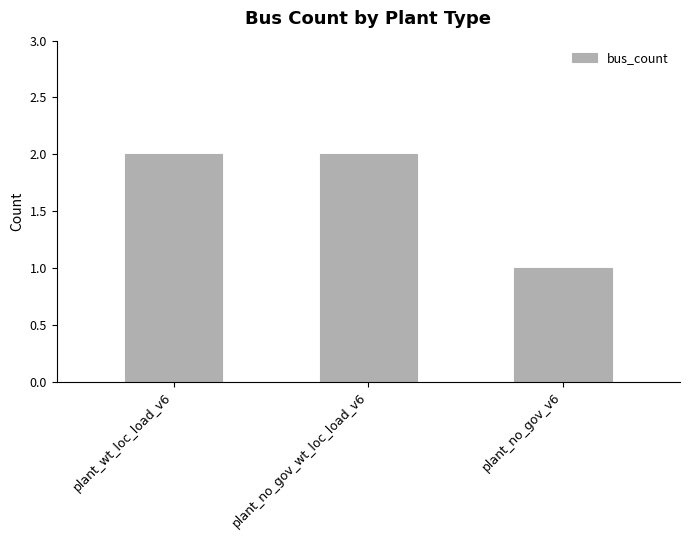

Approximately how many times larger is the value at plant_no_gov_wt_loc_load_v6 compared to plant_wt_loc_load_v6?

1.0